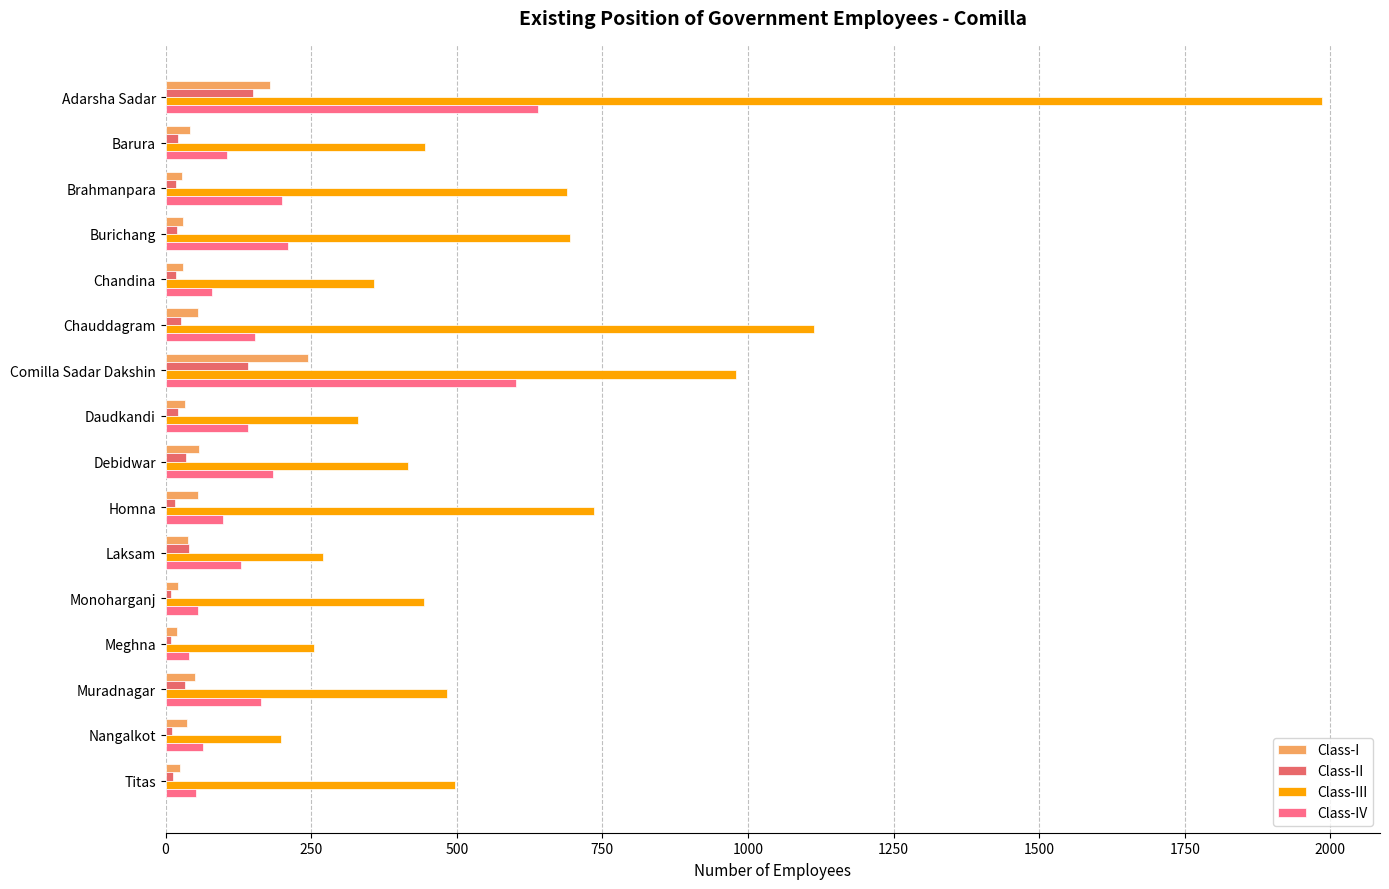

Rank the series by their maximum value, from highest to lowest.

Class-III, Class-IV, Class-I, Class-II